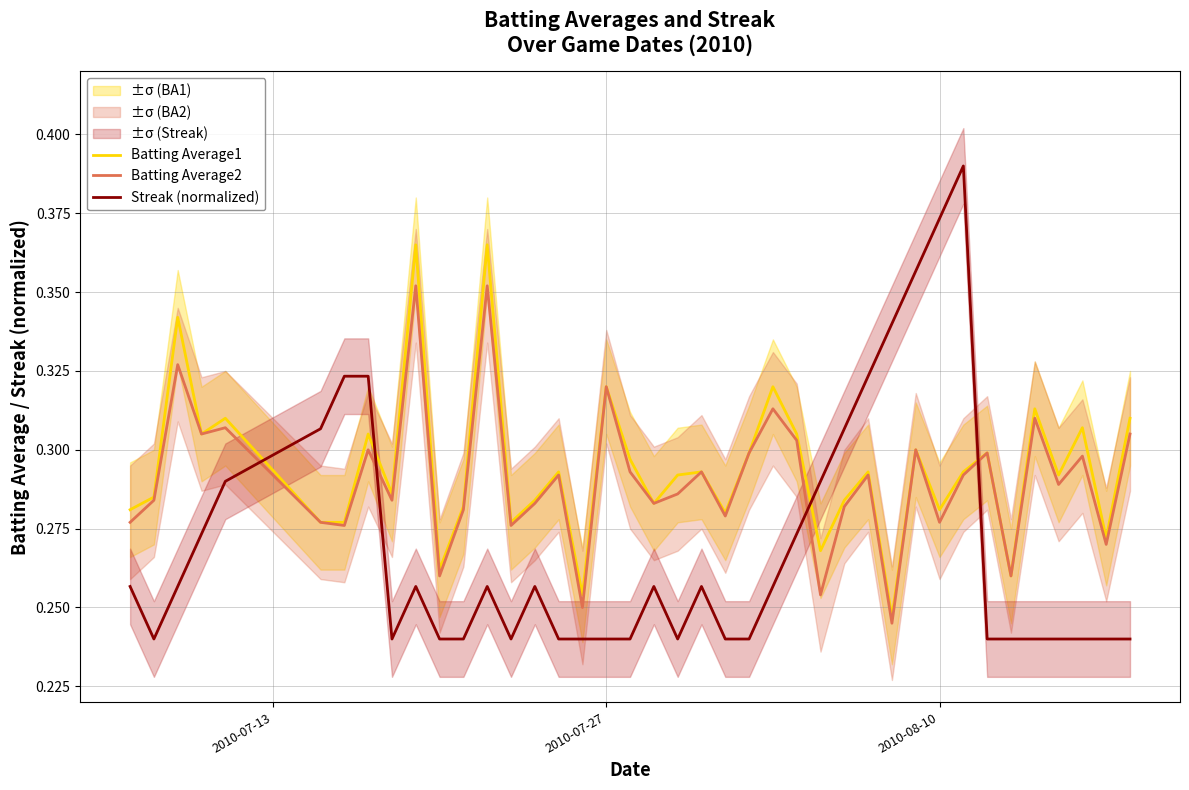

After their last crossing, which series has the higher values: Batting Average2 or Streak (normalized)?

Batting Average2